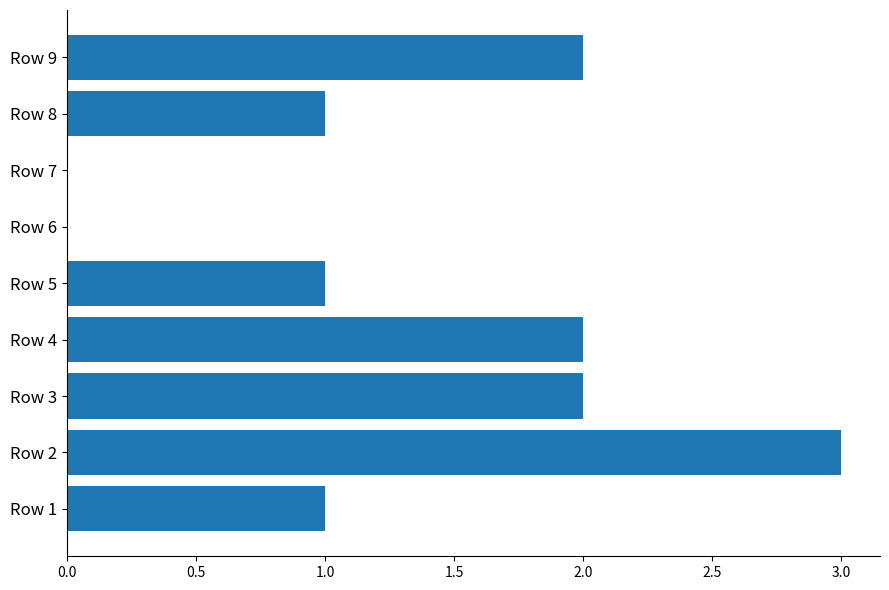

The chart shows a value of 1 at Row 3. True or false?

False